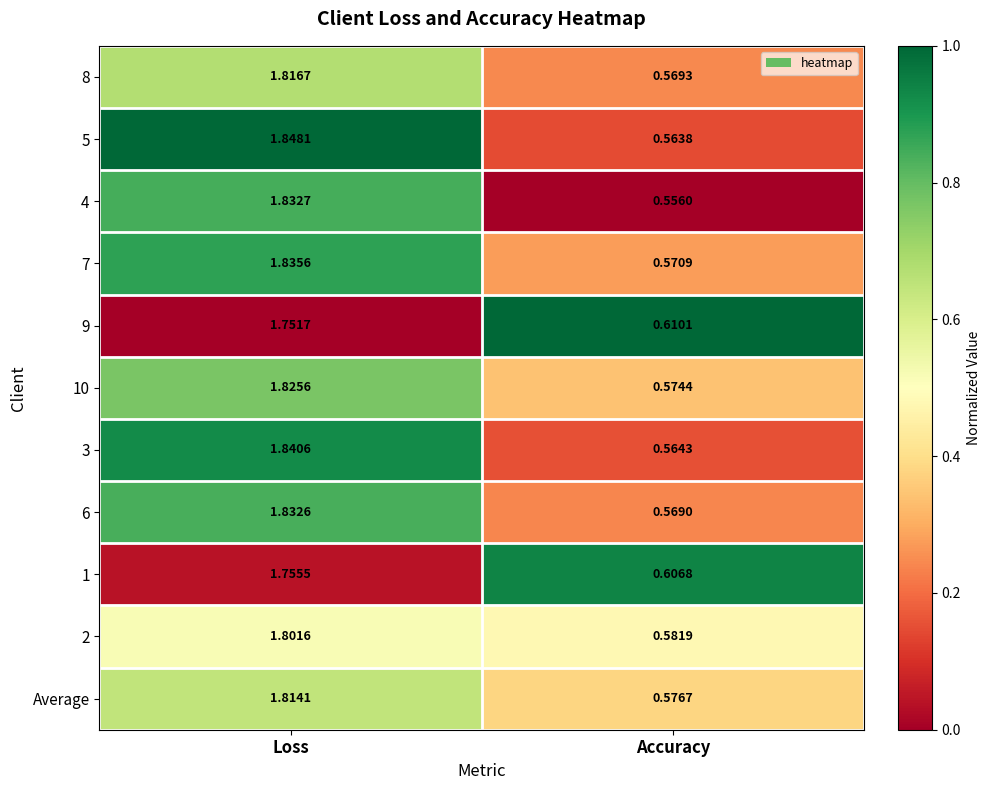

Which series changed the most between Loss and Accuracy?

5